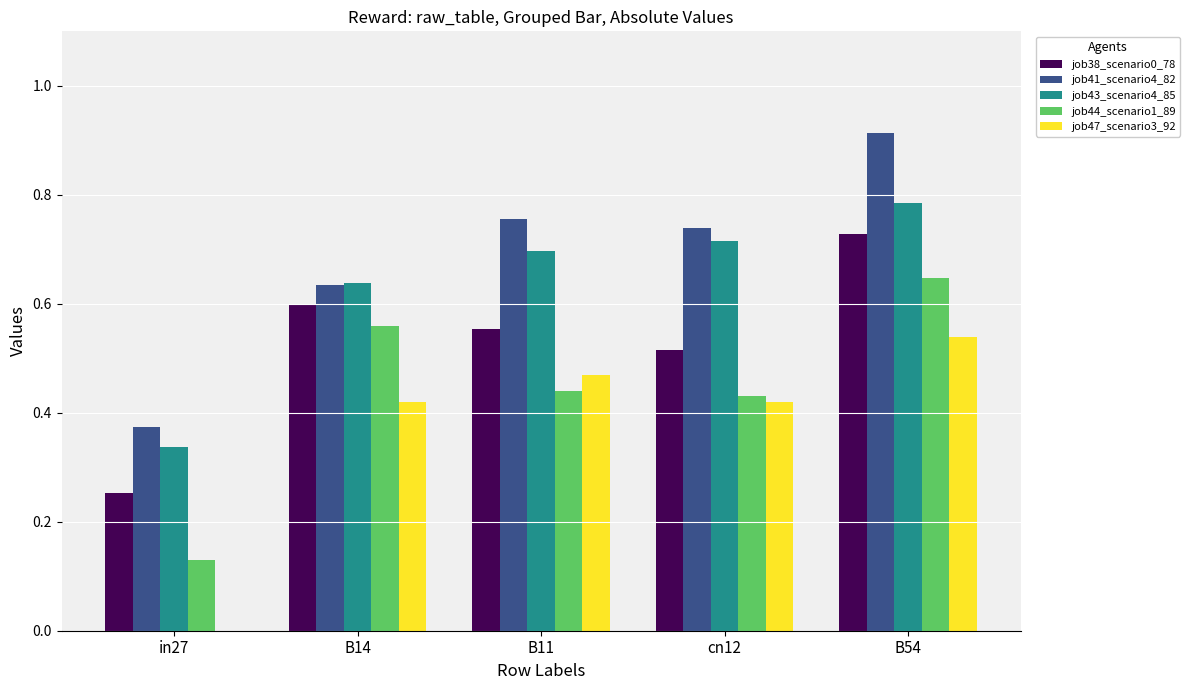

Between in27 and B11, which series saw the biggest shift?

job47_scenario3_92